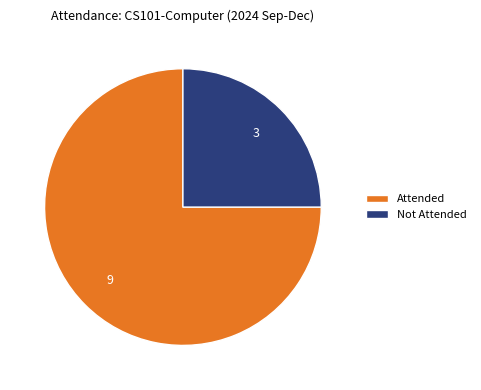

Which slice is the largest?

Attended